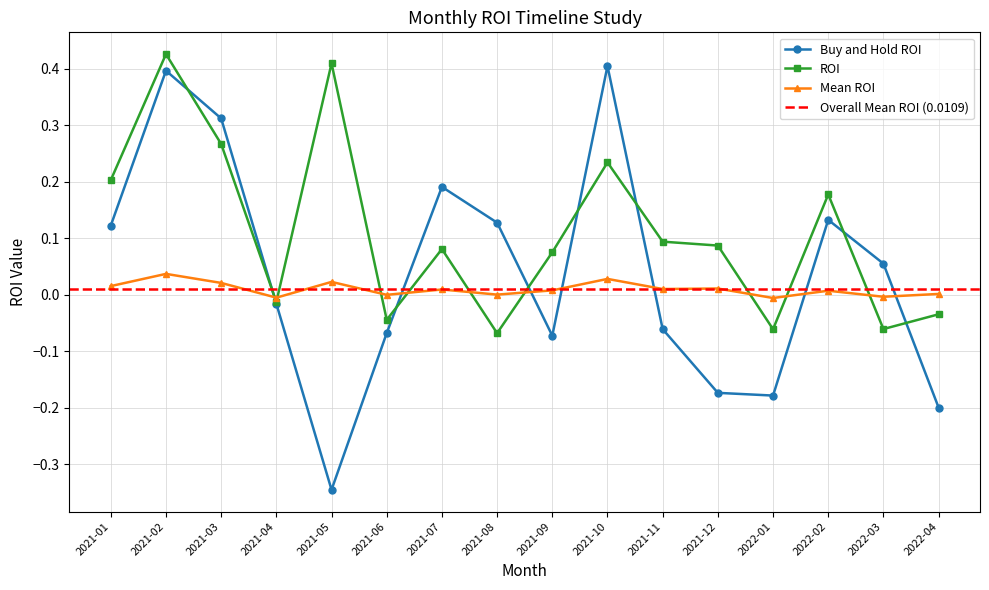

What is the difference between the highest and lowest values at 2022-01?

0.2